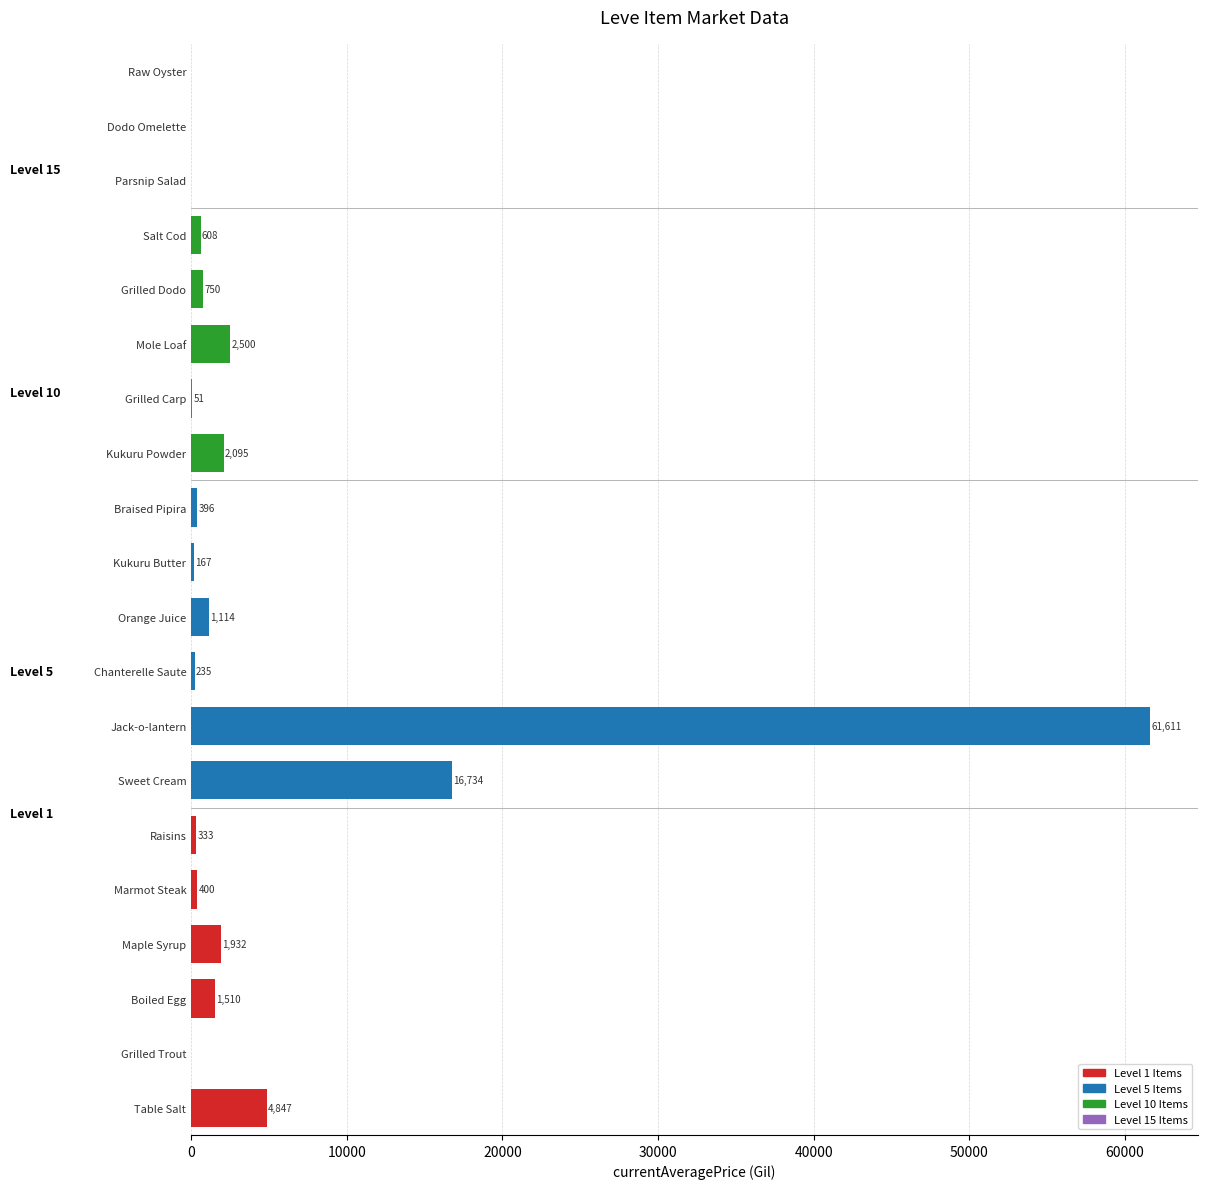

True or false: currentAveragePrice has a value of -37617.2 at Raw Oyster.

False